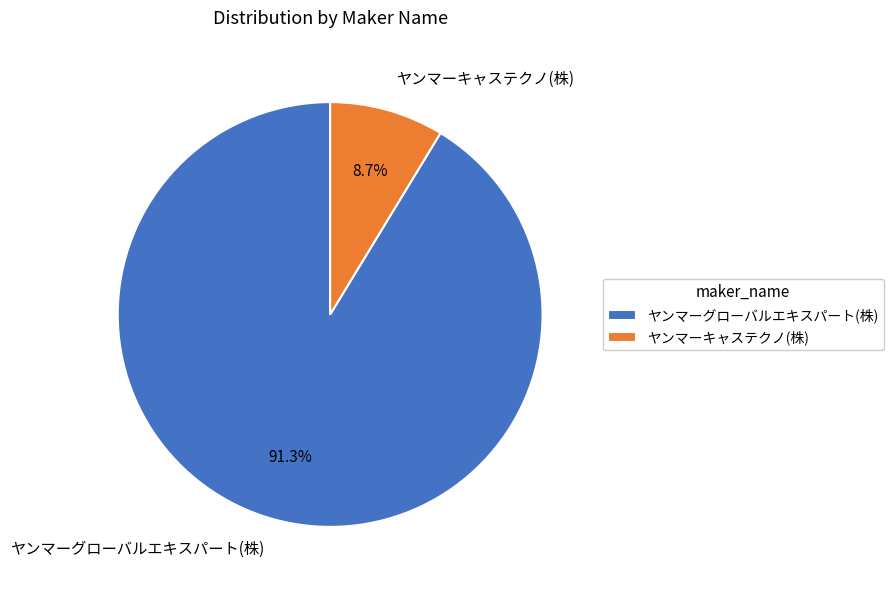

What is the largest slice in the pie chart?

ヤンマーグローバルエキスパート(株)